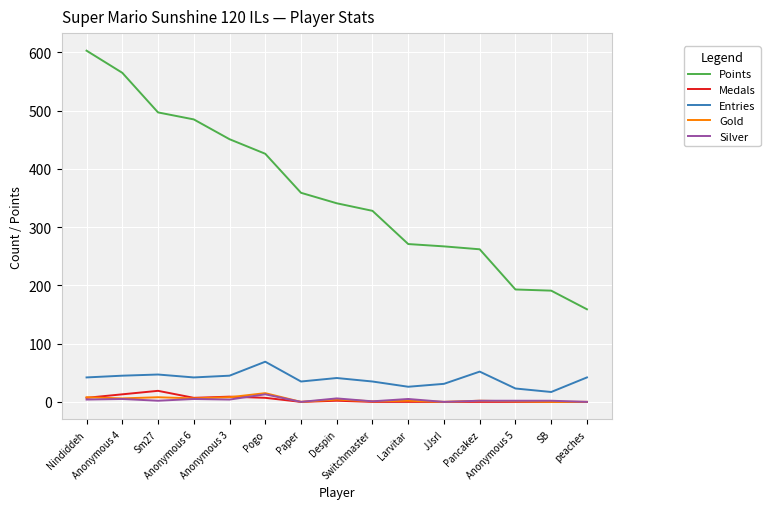

True or false: Gold and Entries cross at least once.

False